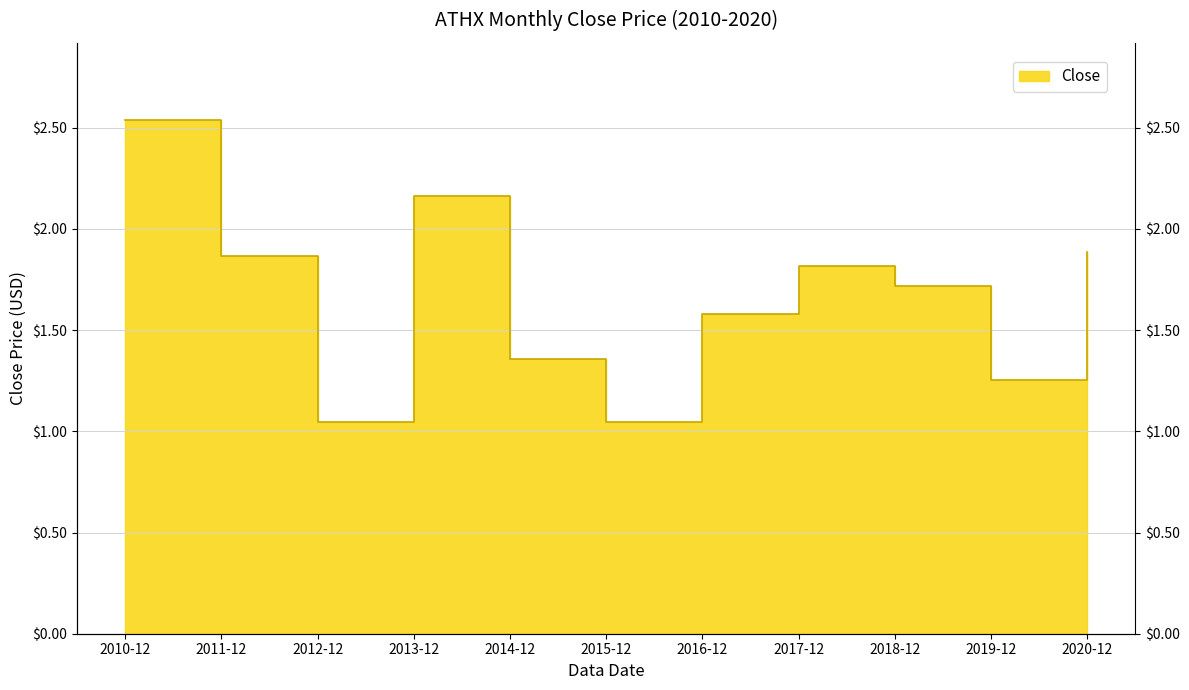

What is the difference between the values at 2017-12 and 2016-12?

0.2